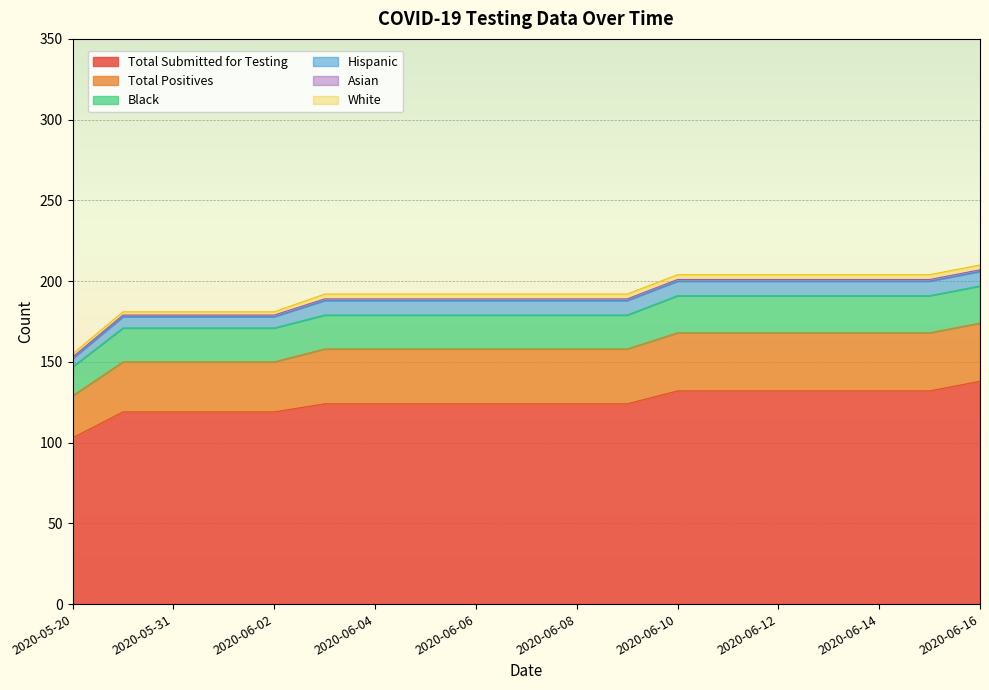

At which label is Asian closest to 1?

2020-05-20